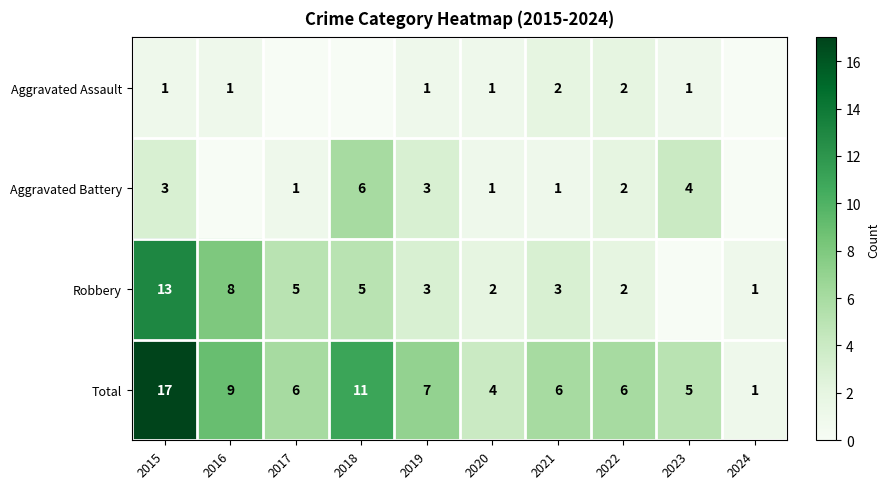

True or false: Aggravated Assault has a value of 1 at 2020.

True